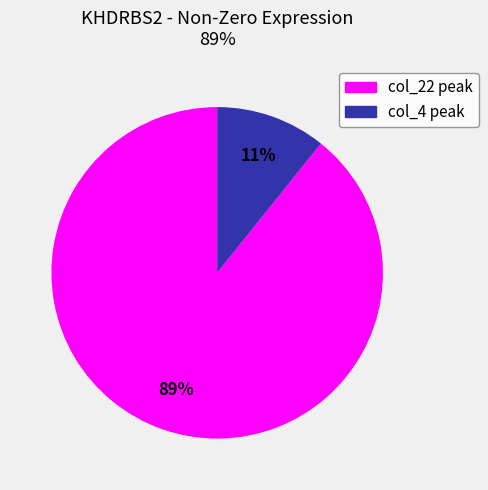

To the nearest percent, what percentage of the pie is col_22 peak?

89%